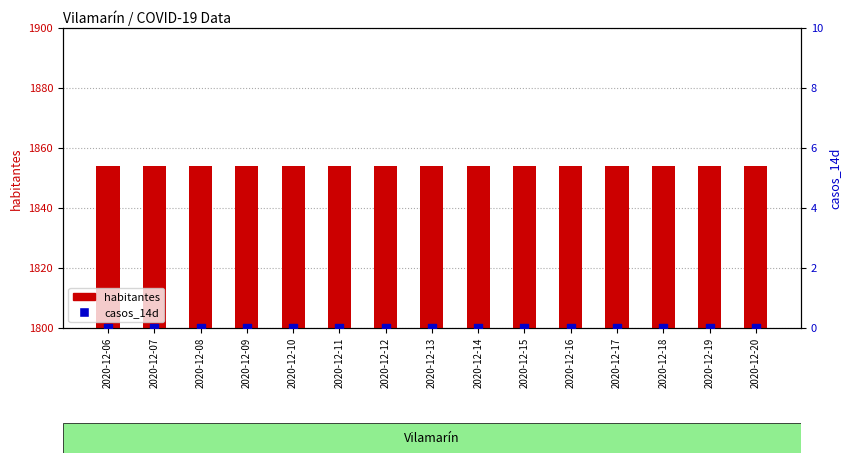

At which category is the sum across all series the highest?

2020-12-06